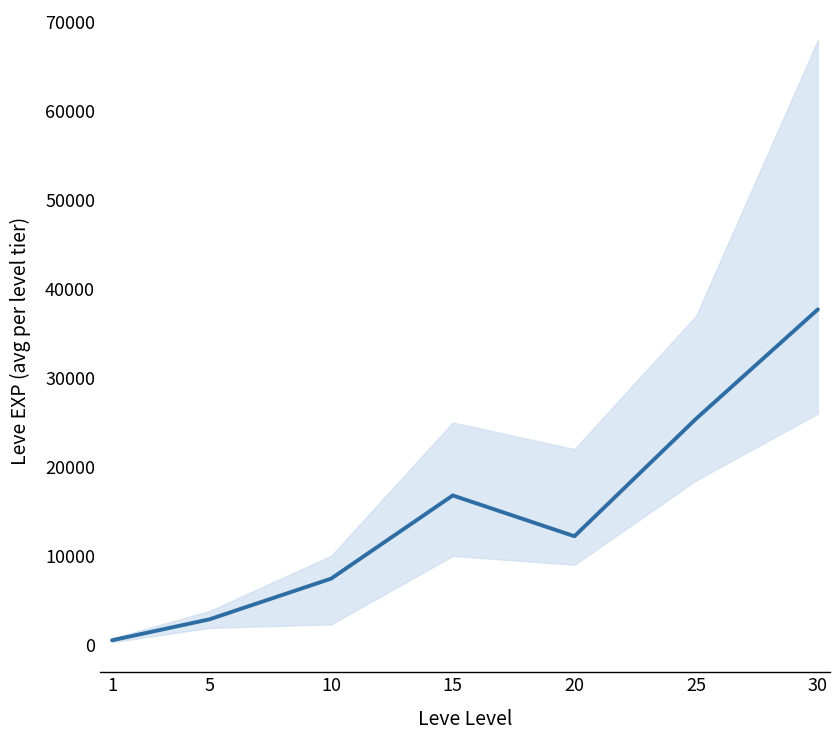

The value at 1 is 512. True or false?

True